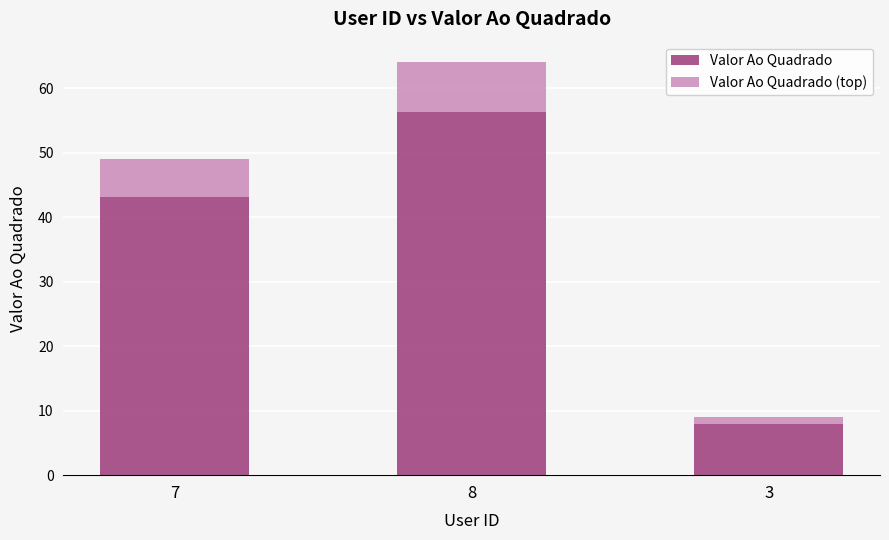

Reading left to right, transcribe the values for Valor Ao Quadrado.

7=43.1	8=56.3	3=7.9